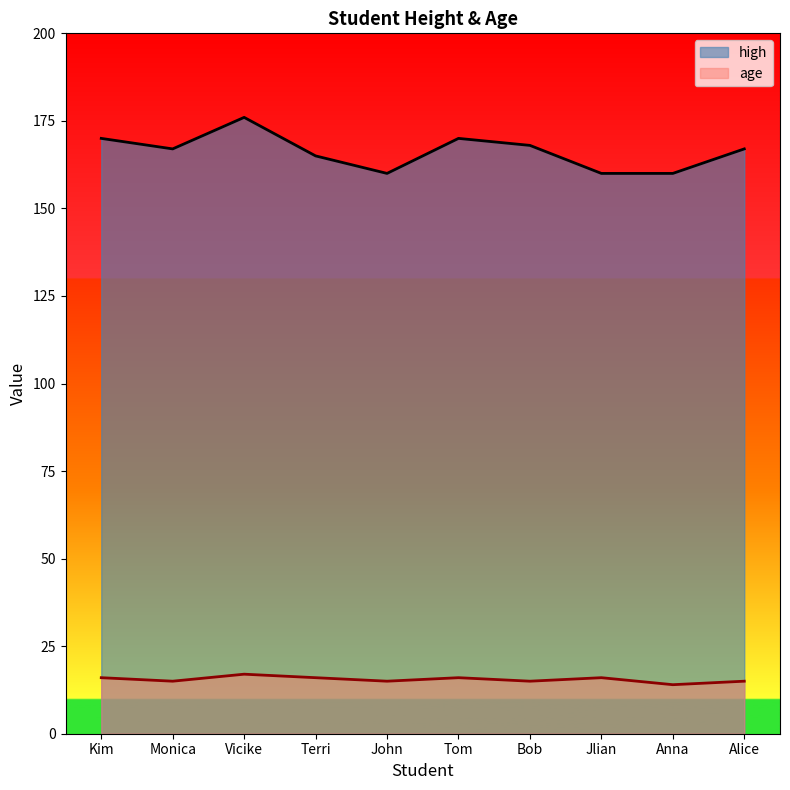

What is the difference between the highest and lowest values at Vicike?

159